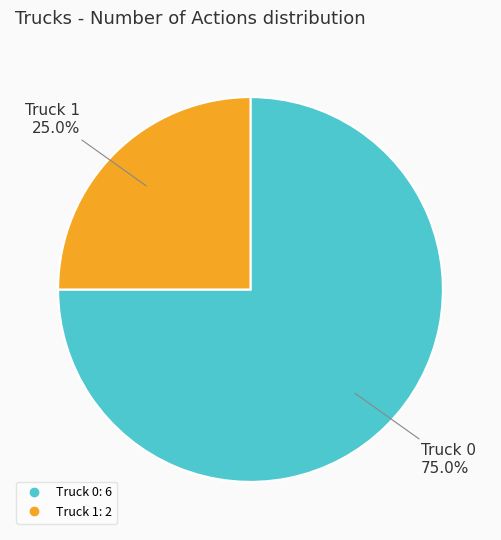

True or false: Truck 0 accounts for 86% of the total.

False